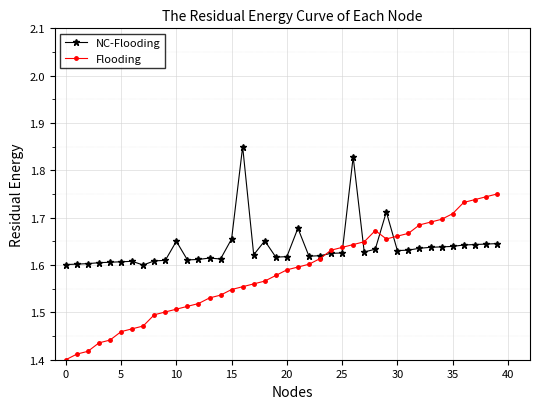

Which series has the largest range (max minus min)?

Flooding